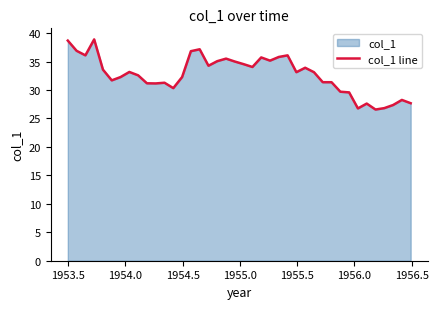

How many lines are shown in the chart?

1